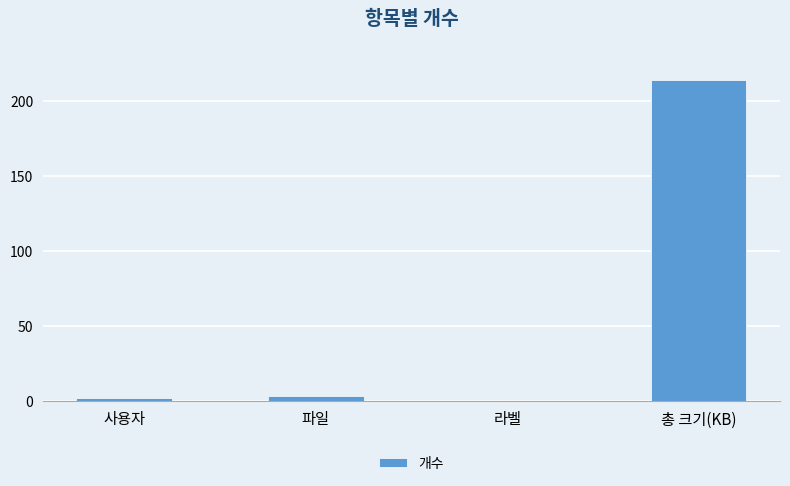

Reading right to left, transcribe all the data shown in this chart.

총 크기(KB)=214	라벨=0	파일=3	사용자=2